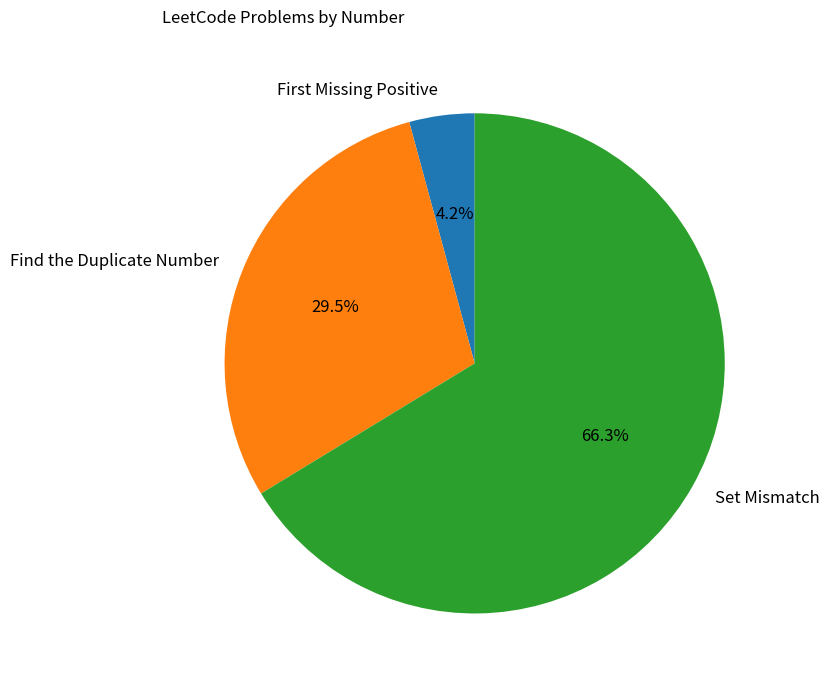

Rank the categories by value from highest to lowest.

Set Mismatch, Find the Duplicate Number, First Missing Positive